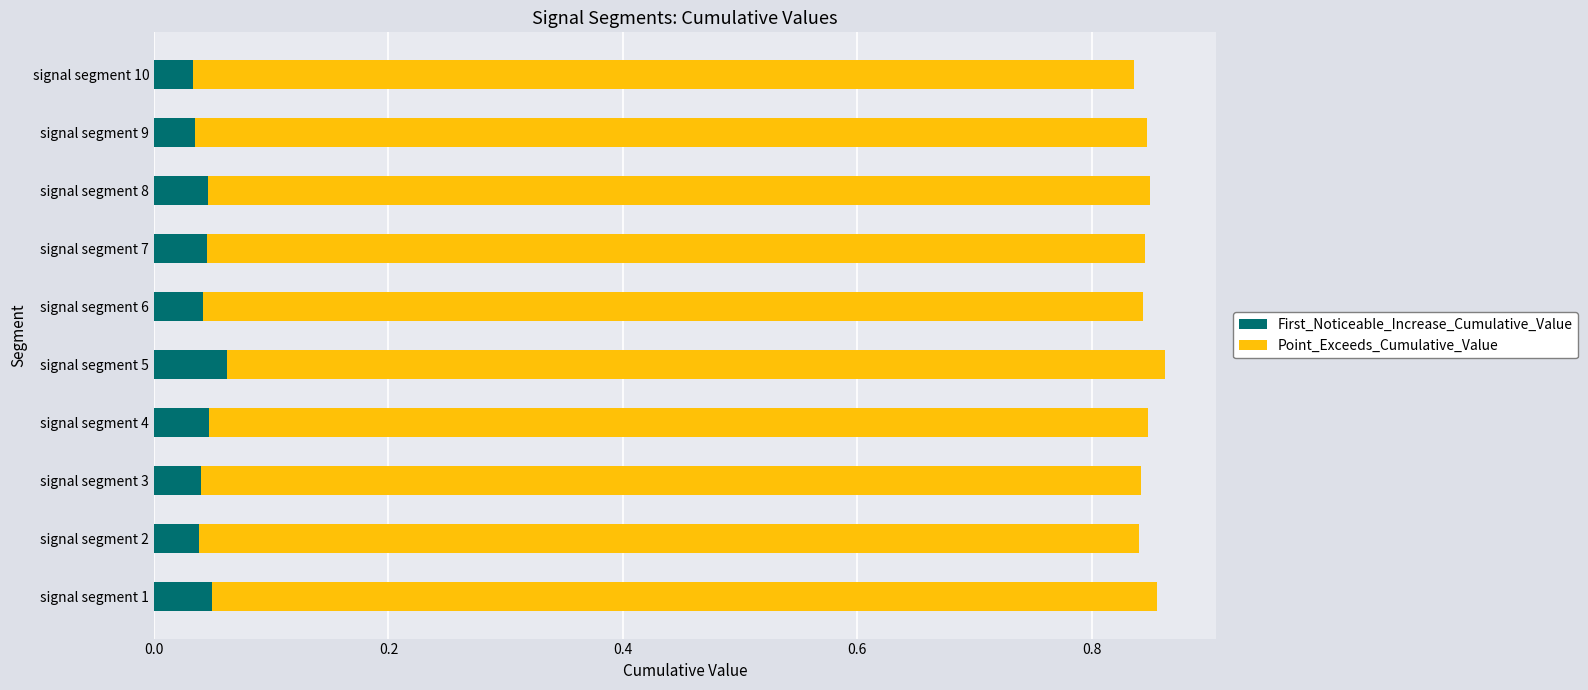

What is the total value across all series at signal segment 1?

0.9